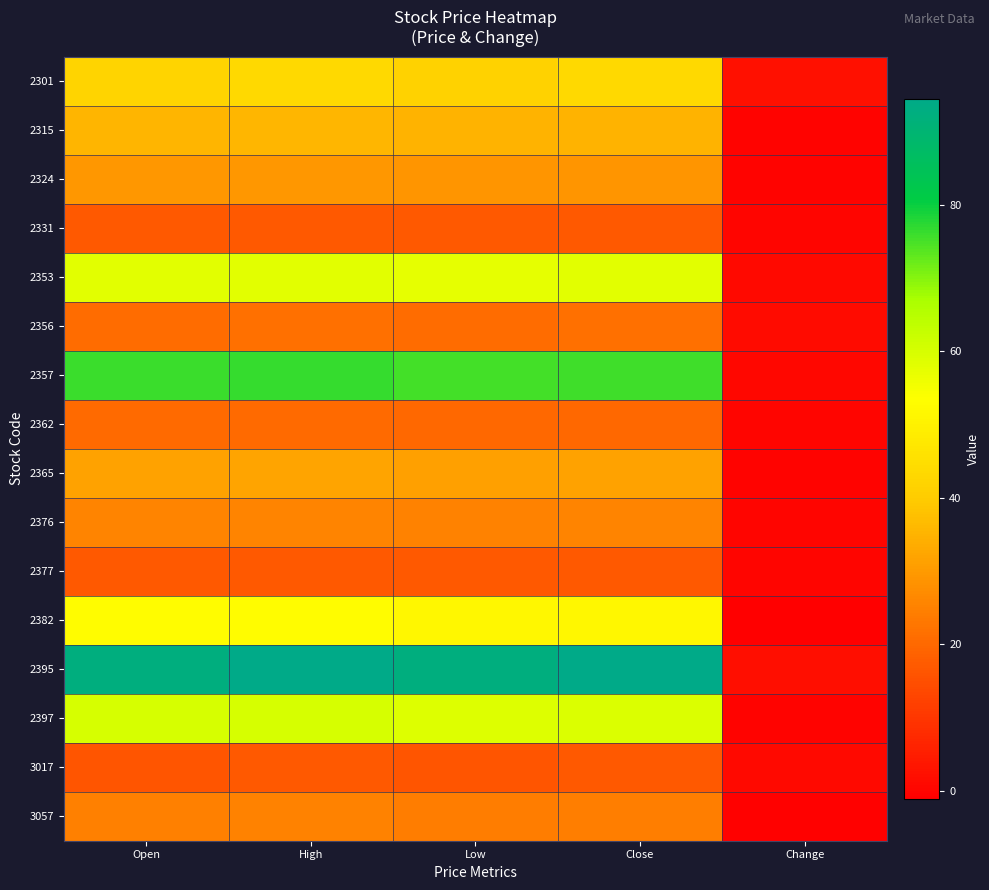

Rank the series at Close from highest to lowest value.

2395, 2357, 2397, 2353, 2382, 2301, 2315, 2365, 2324, 2376, 3057, 2356, 2362, 2377, 2331, 3017